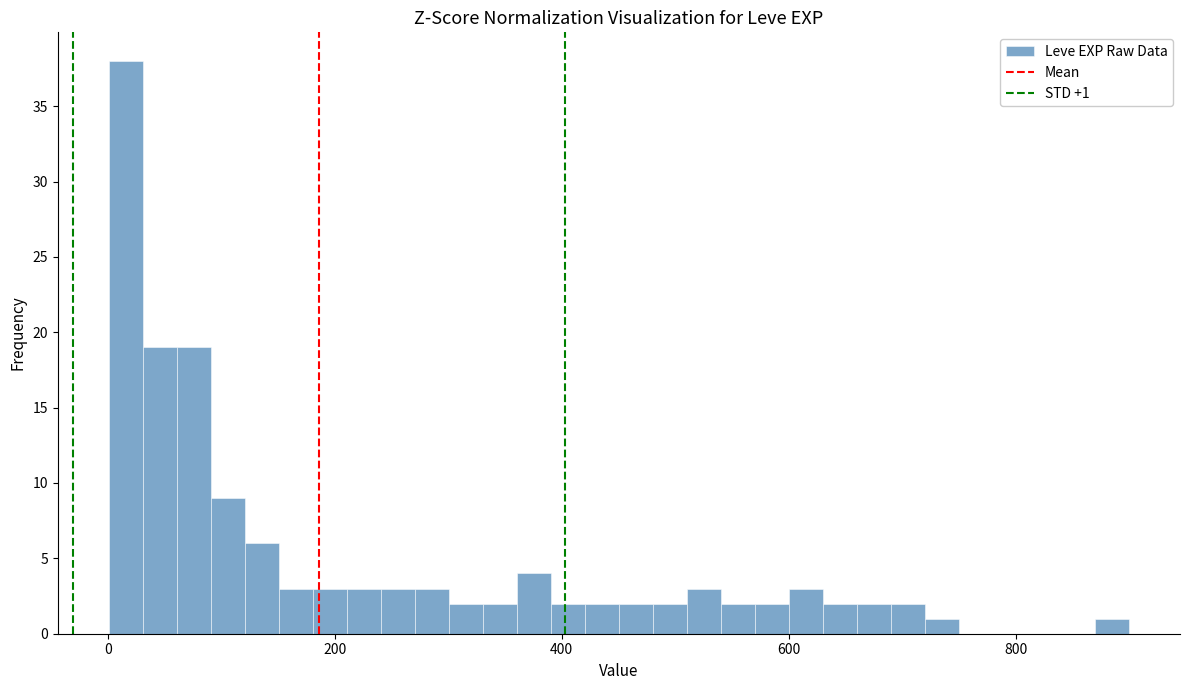

Around what value on the x-axis is the tallest bar? Give the approximate position of its centre, as read against the axis.

20